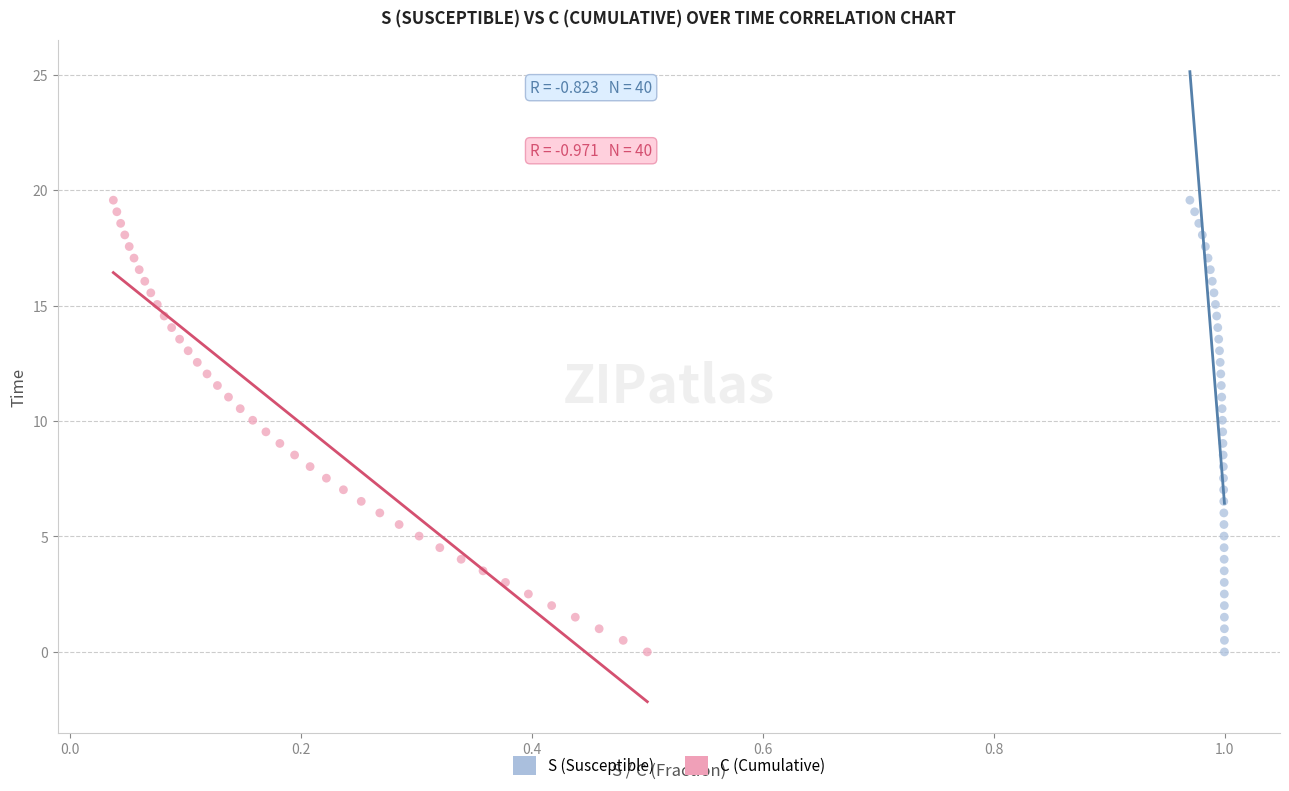

What are all the series names shown in the legend?

S (Susceptible), C (Cumulative)